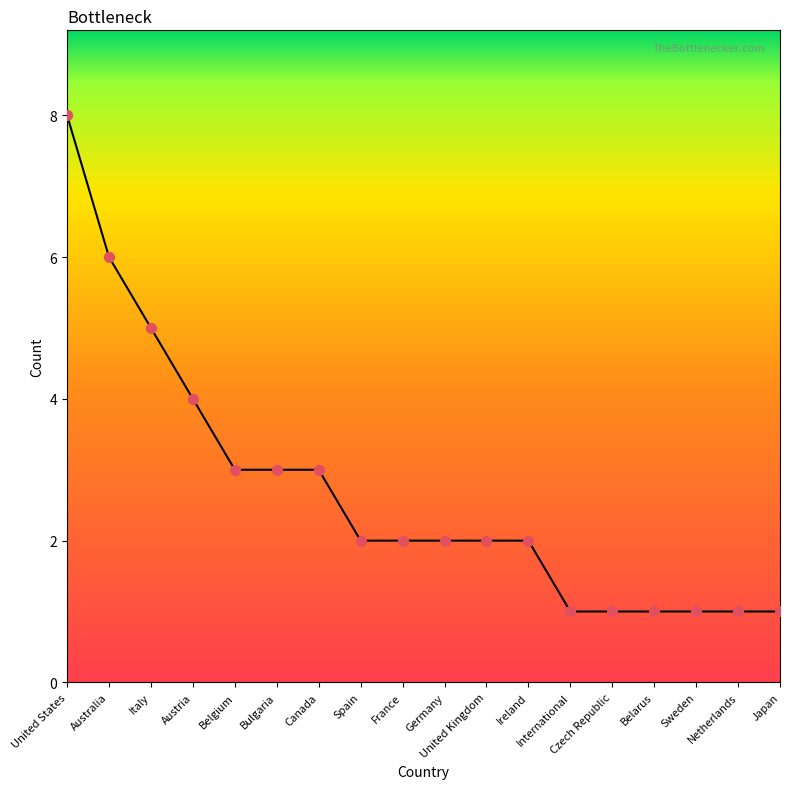

Between Sweden and Austria, which is larger?

Austria